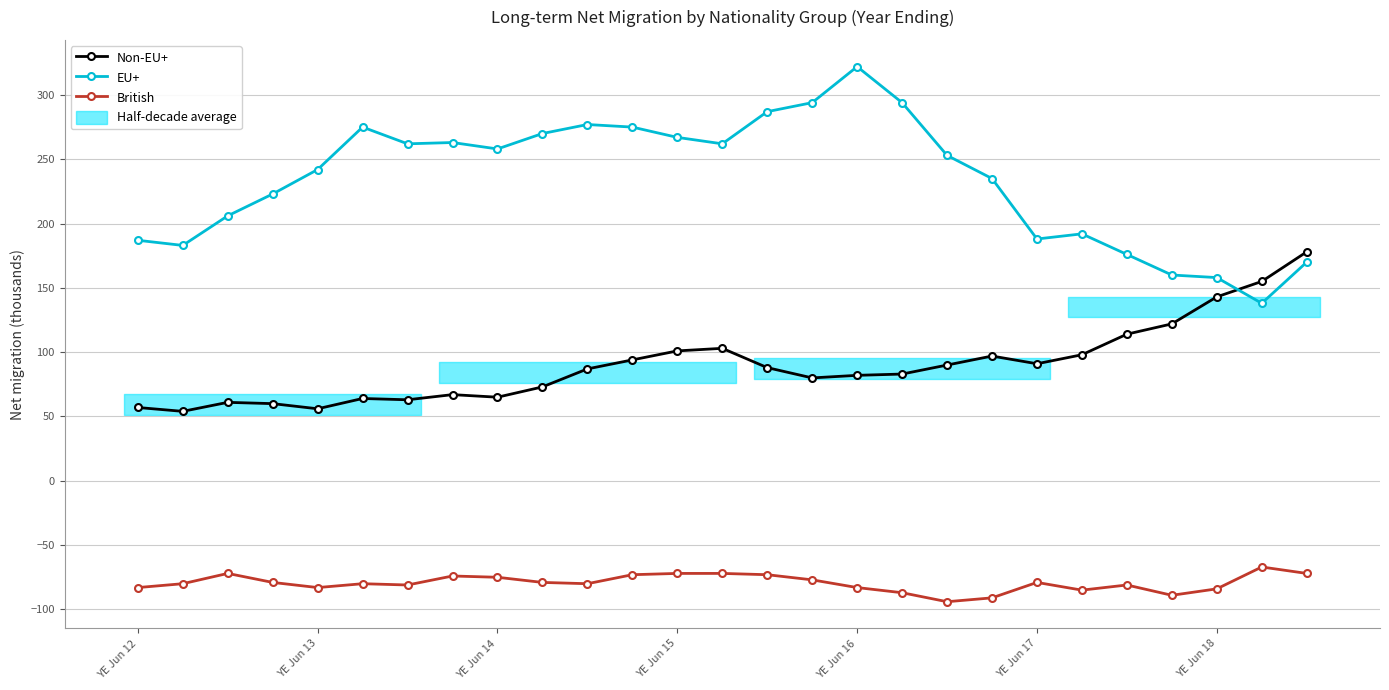

True or false: British and Non-EU+ cross at least once.

False